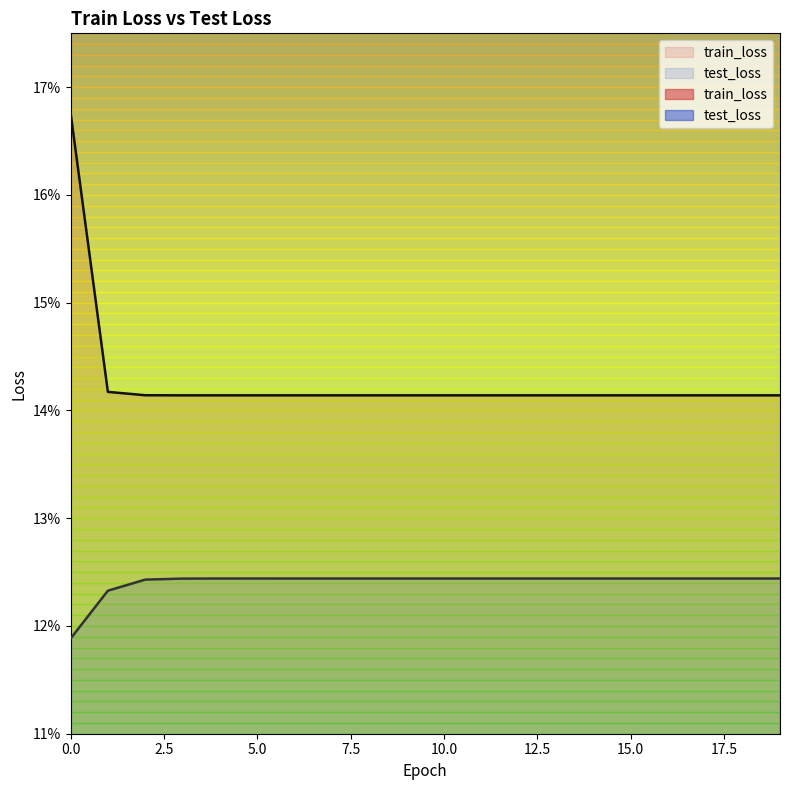

True or false: train_loss has a value of 0.1 at 4.

True